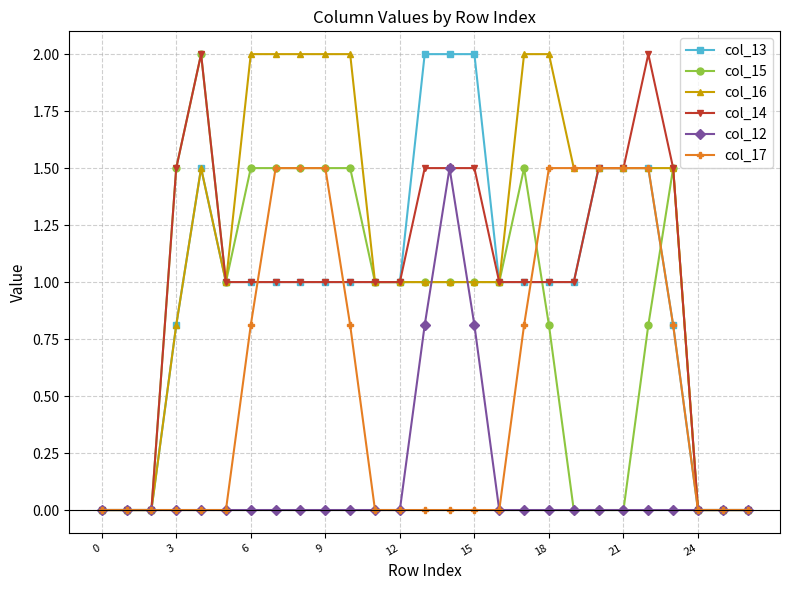

What is the value of the col_14 point at the 19th from the left?

1.0